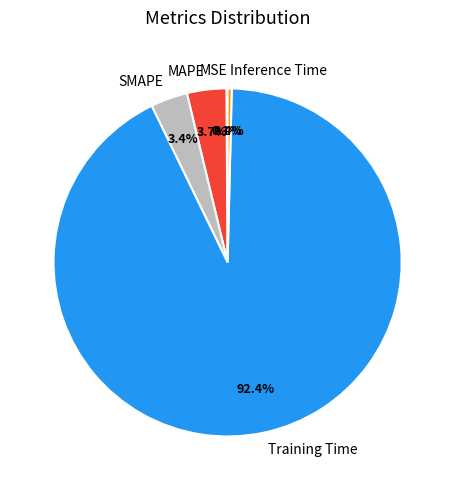

Between Training Time and Inference Time, which is larger?

Training Time